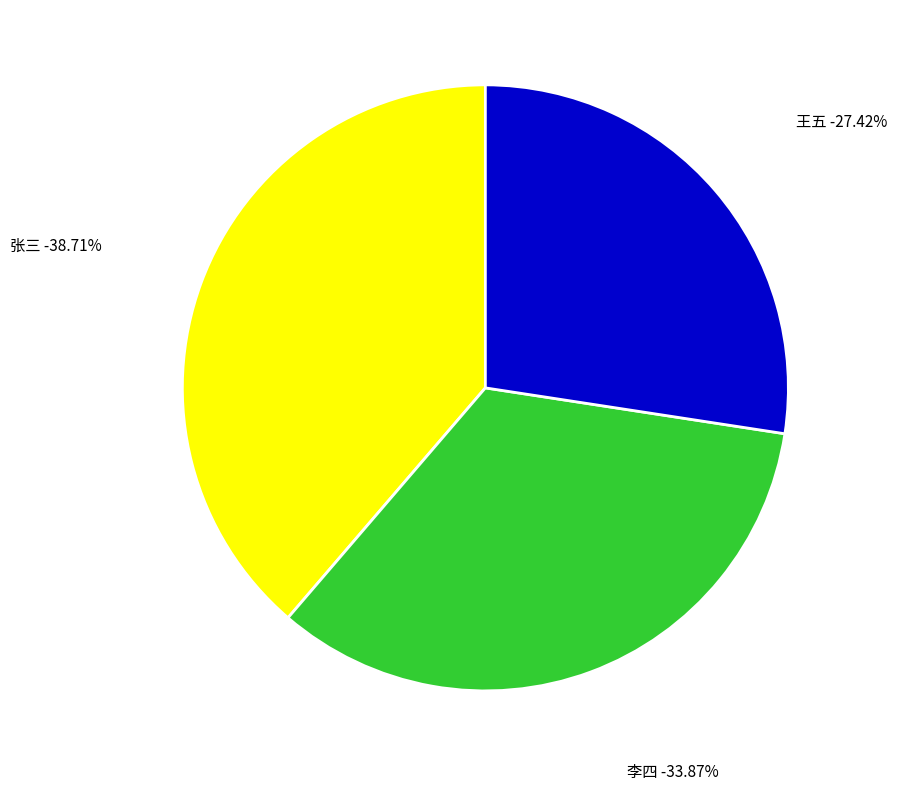

Is 王五 the majority of the pie?

No